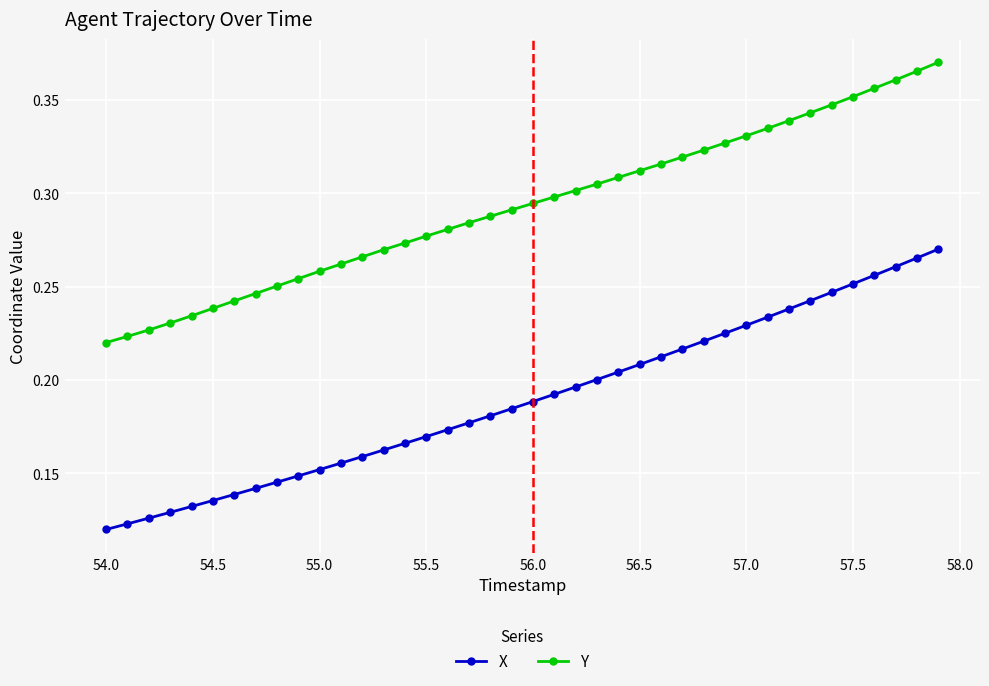

Rank the series by their average value, from highest to lowest.

Y, X